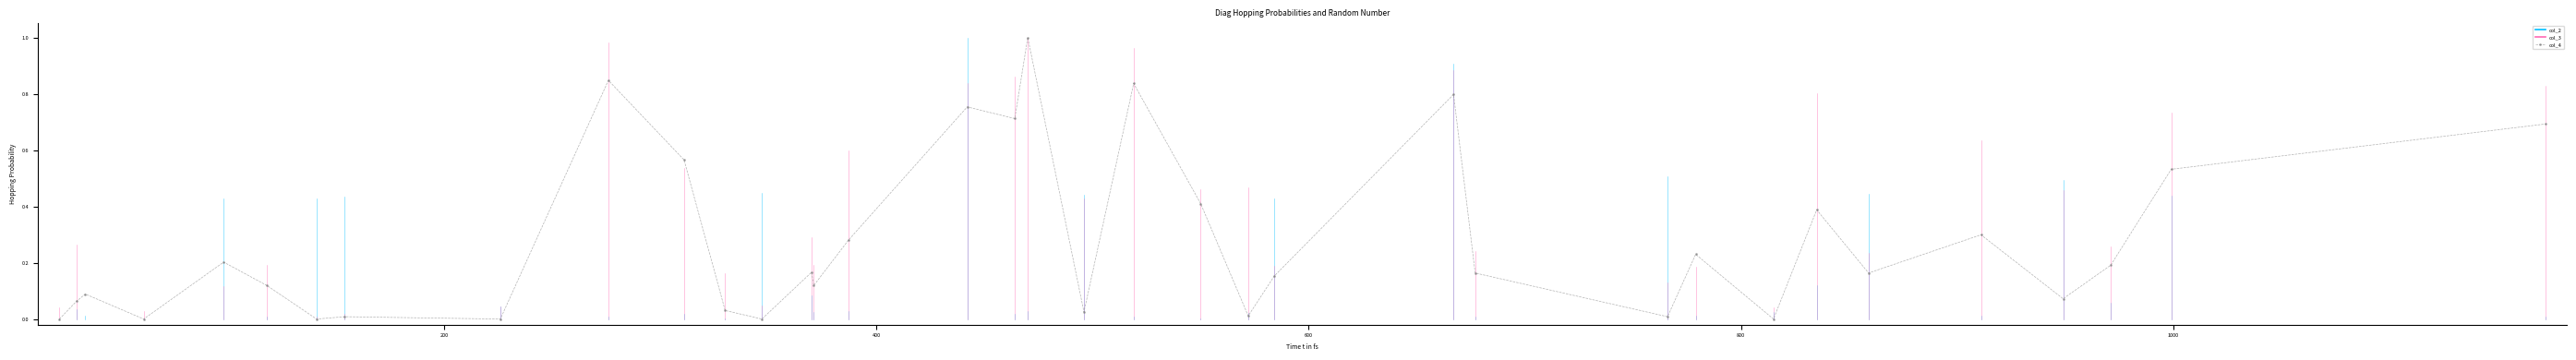

What is the difference between the maximum and minimum values?

1.0